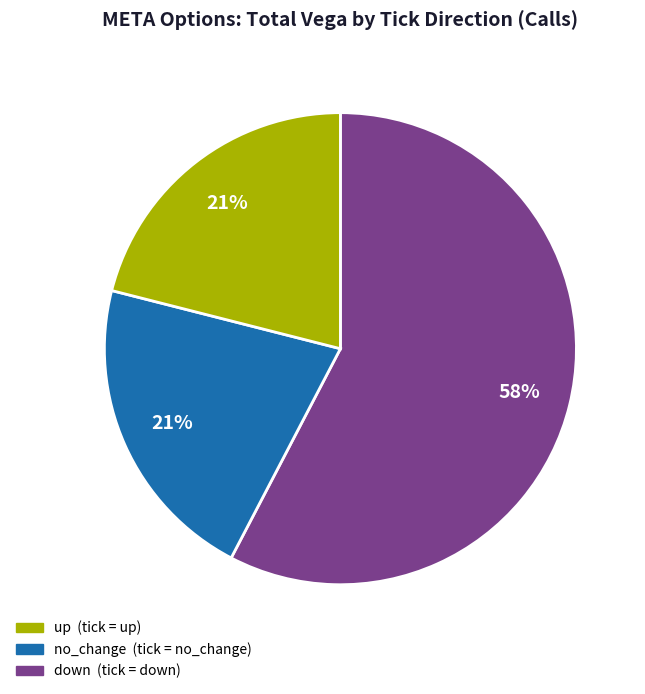

Does any single category account for the majority?

Yes